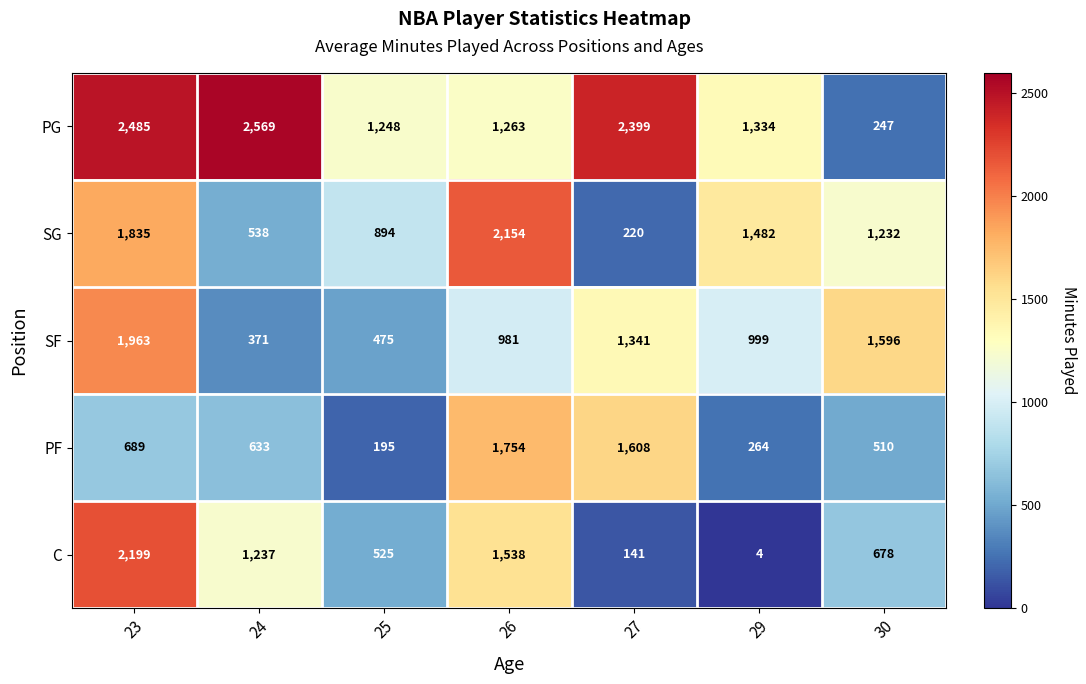

Read the PG value at 29, to the nearest 10.

1330